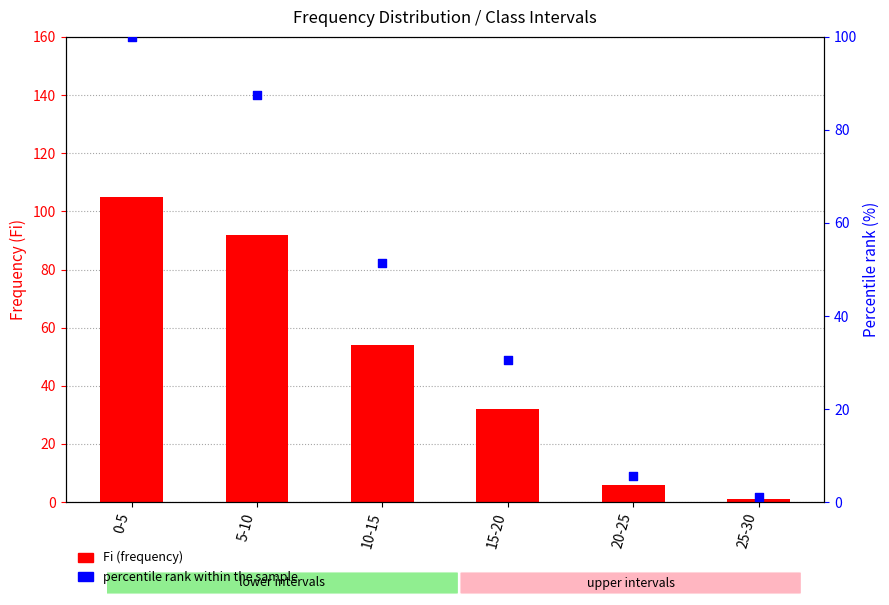

What are all the series names shown in the legend?

Fi (frequency), percentile rank within the sample